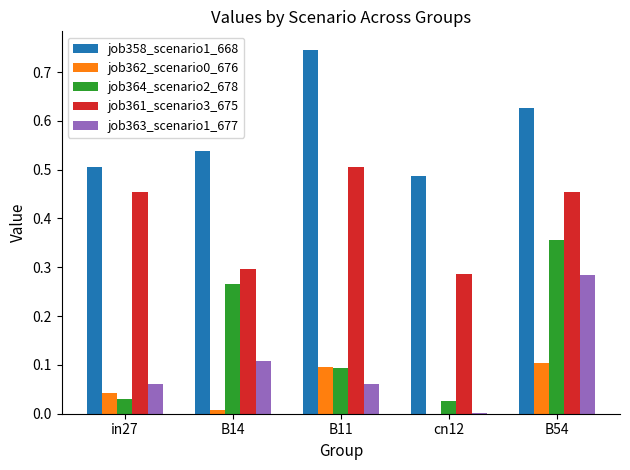

Which series has the largest total across all categories?

job358_scenario1_668